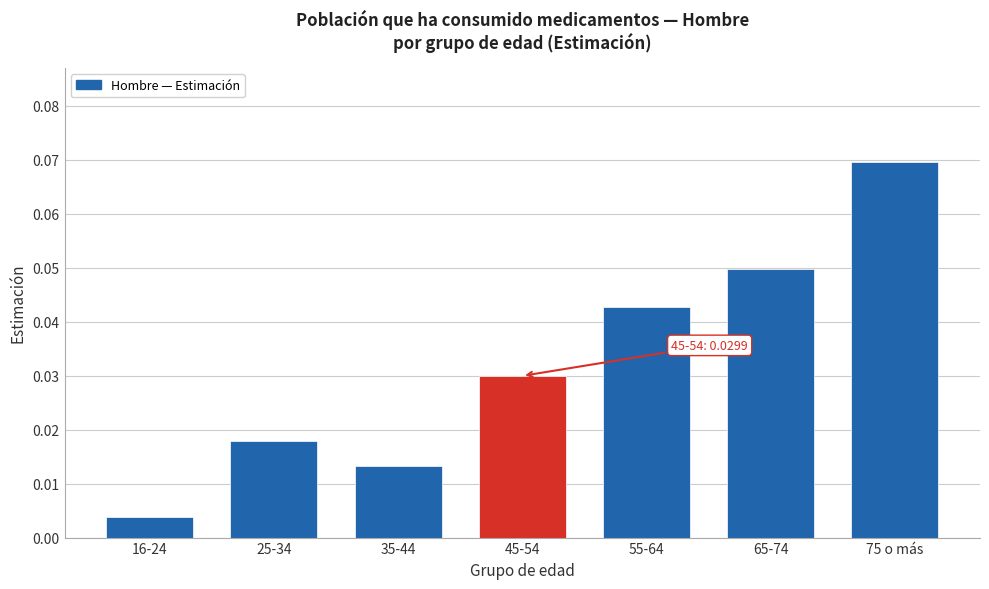

Rank the categories by value from highest to lowest.

75 o más, 65-74, 55-64, 45-54, 25-34, 35-44, 16-24